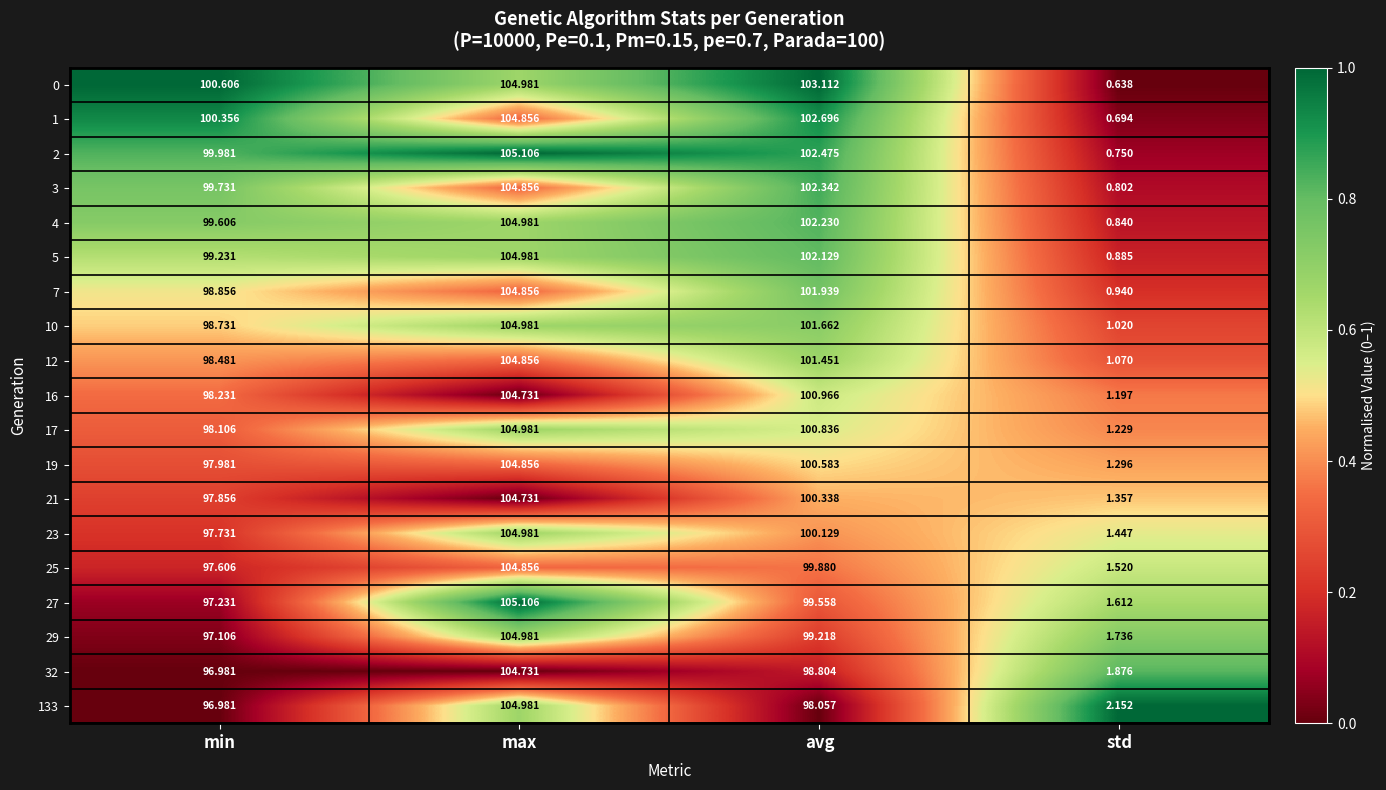

Where is 23 nearest to the value 53?

min